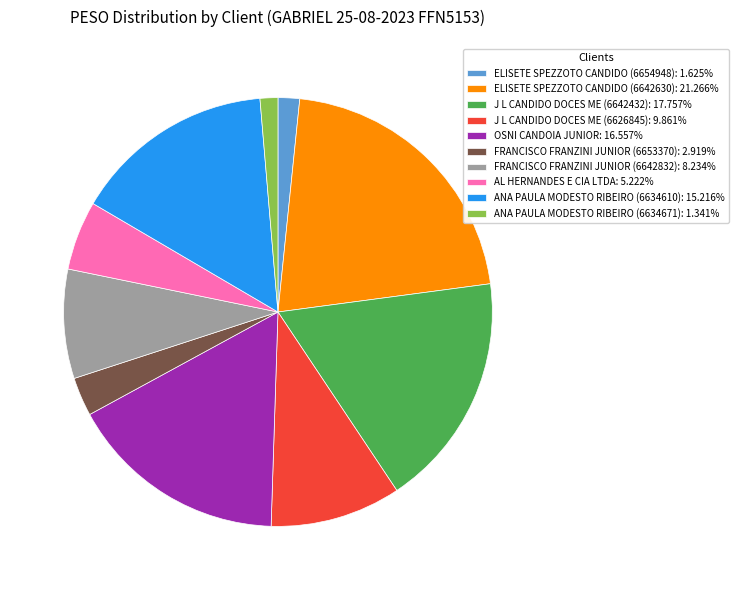

Which category has the biggest portion of the pie?

ELISETE SPEZZOTO CANDIDO (6642630)